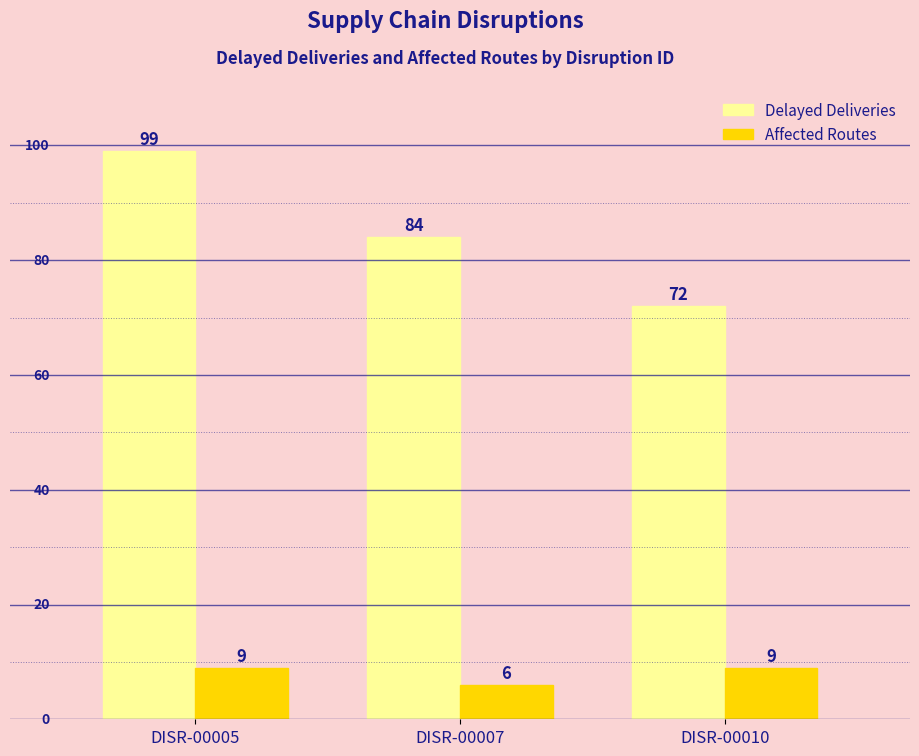

How many data points in Affected Routes are less than 9?

1